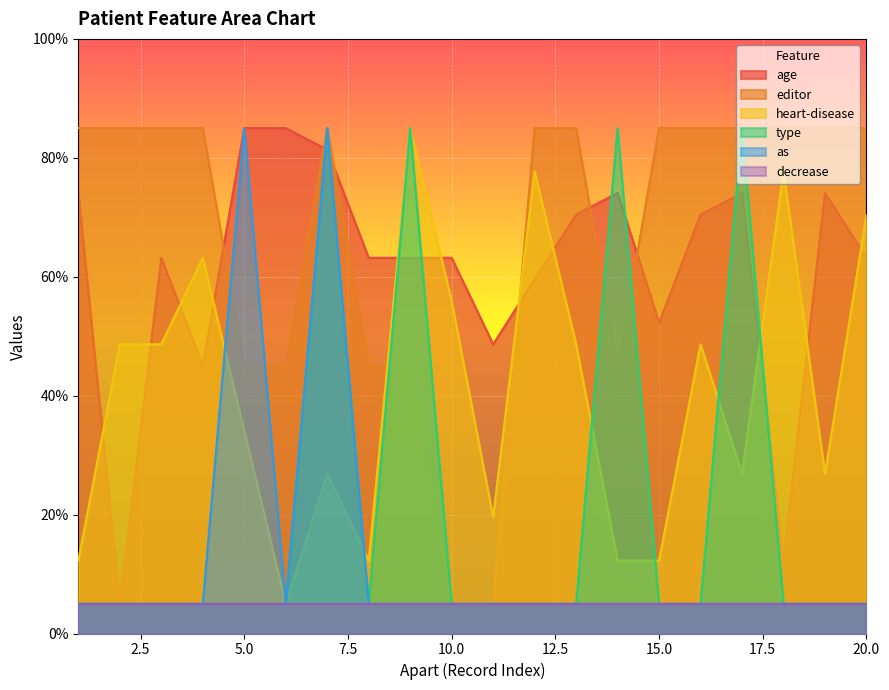

Which label corresponds to the largest value in the chart?

5